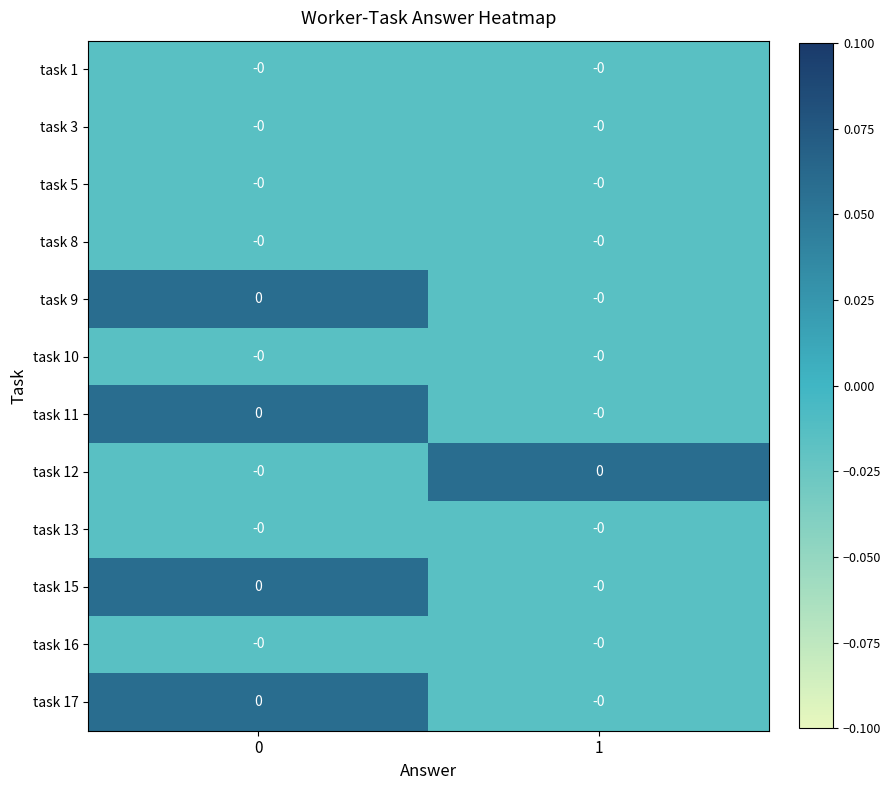

Reading left to right, extract all data points from this chart.

row_0: 0=-0.0	1=-0.0
row_1: 0=-0.0	1=-0.0
row_2: 0=-0.0	1=-0.0
row_3: 0=-0.0	1=-0.0
row_4: 0=0.1	1=-0.0
row_5: 0=-0.0	1=-0.0
row_6: 0=0.1	1=-0.0
row_7: 0=-0.0	1=0.1
row_8: 0=-0.0	1=-0.0
row_9: 0=0.1	1=-0.0
row_10: 0=-0.0	1=-0.0
row_11: 0=0.1	1=-0.0